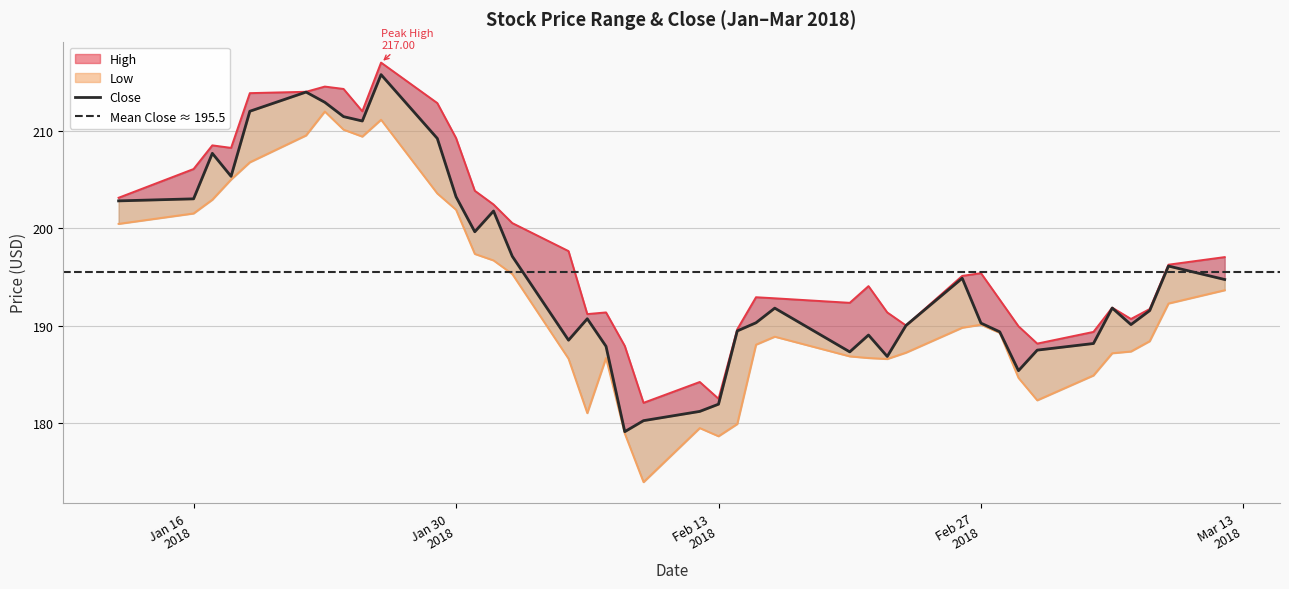

The value of High at 21 is 112.6. True or false?

False